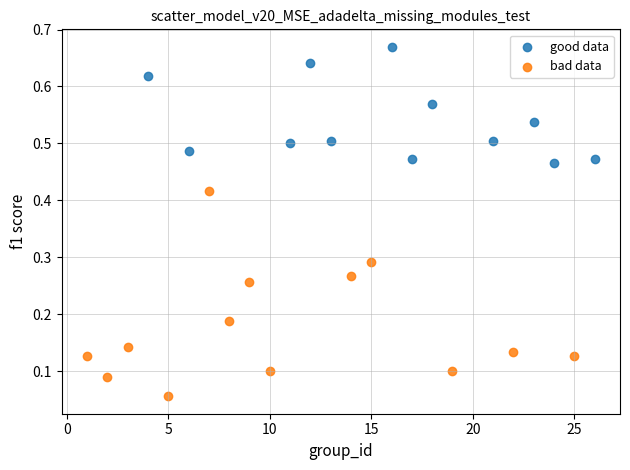

What are all the series names shown in the legend?

good data, bad data